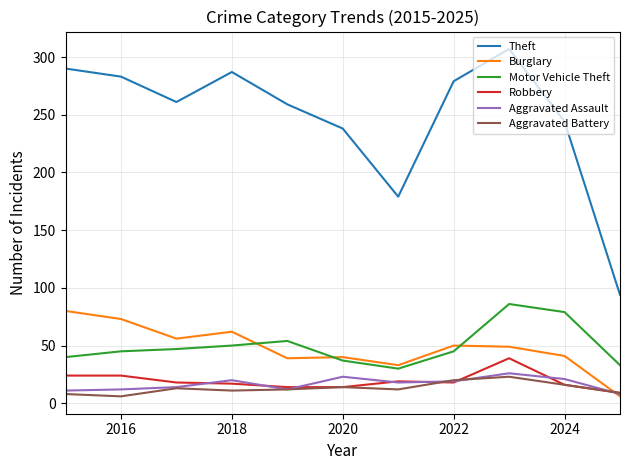

What is the highest value of the Motor Vehicle Theft series?

86